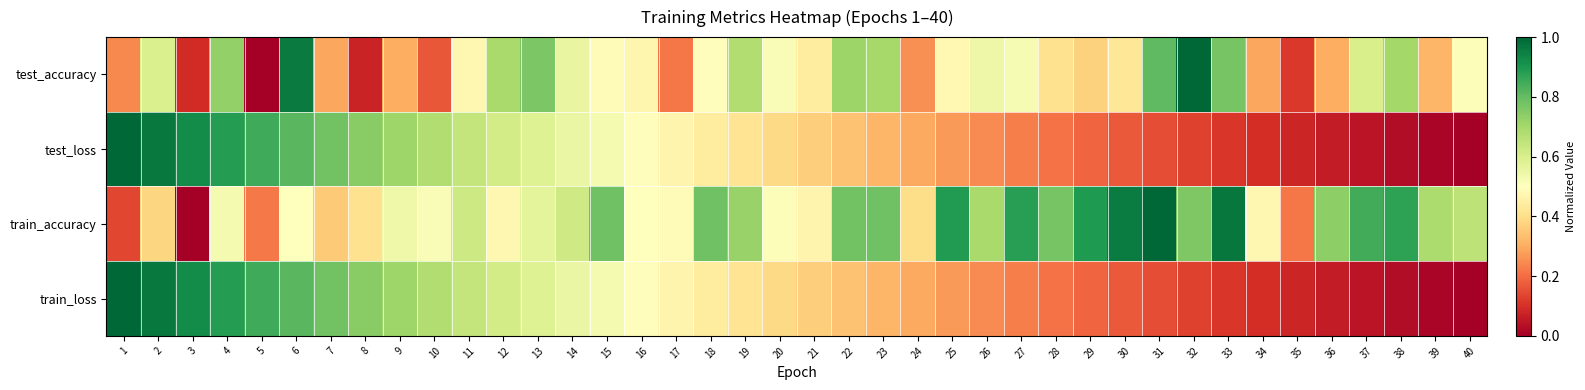

At how many categories does at least one series exceed 0?

40